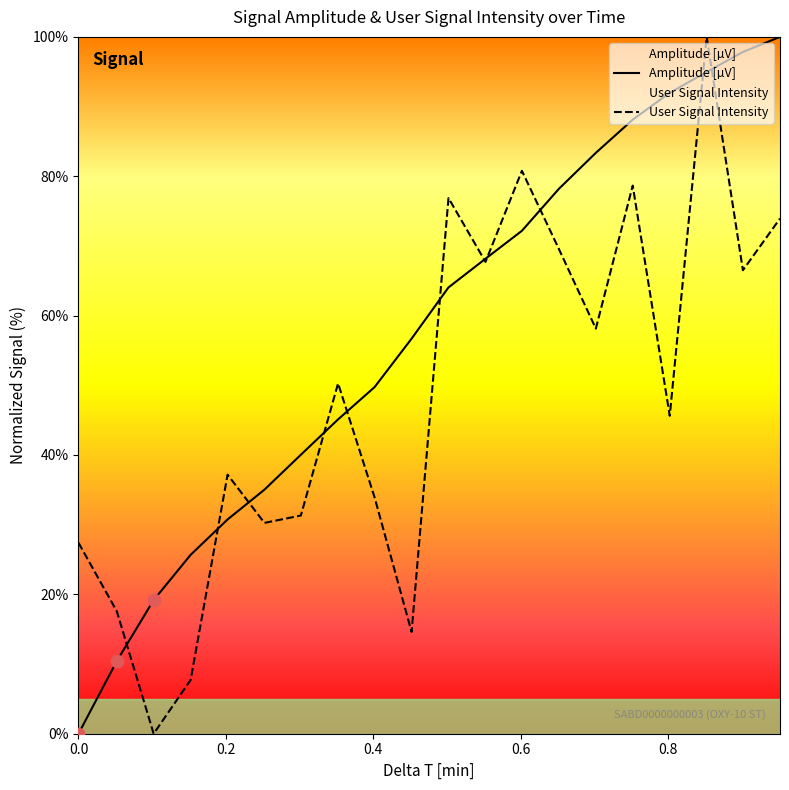

Which series has the largest total across all categories?

Amplitude [µV]